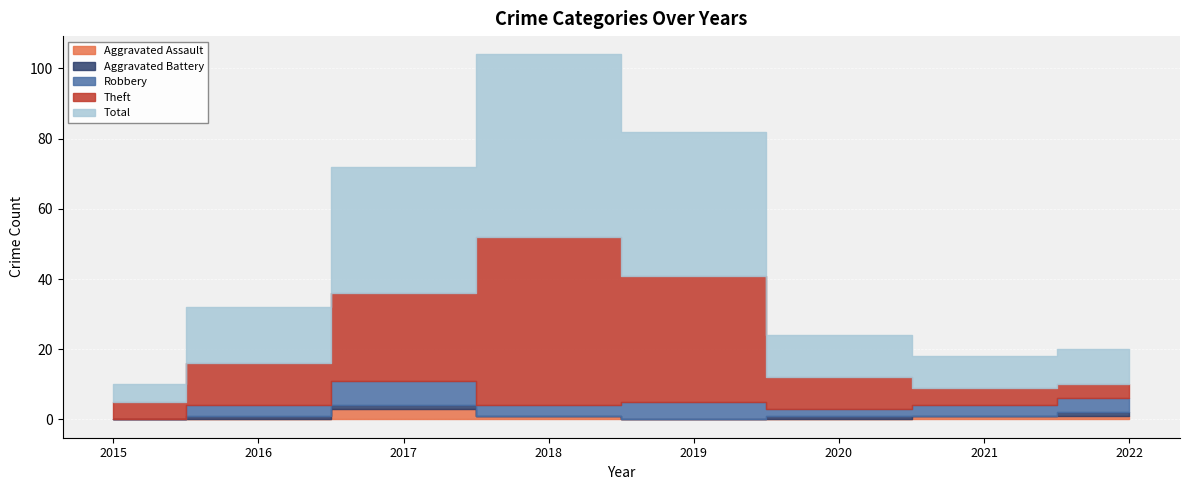

What are all the series names shown in the legend?

Aggravated Assault, Aggravated Battery, Robbery, Theft, Total